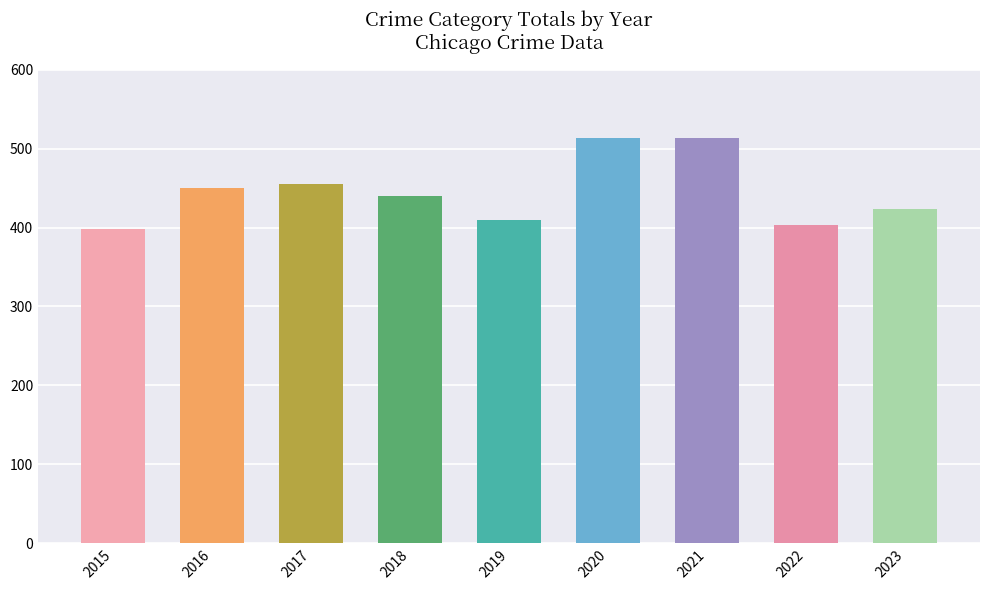

The value at 2021 is 121. True or false?

False